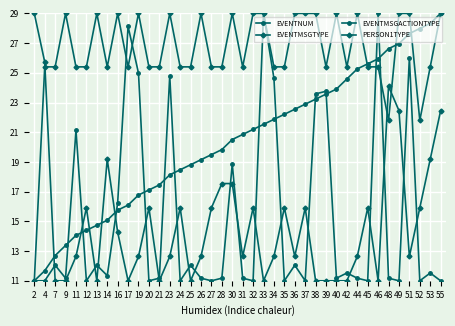

What is the value of the EVENTMSGACTIONTYPE point at the 36th from the left?

11.0